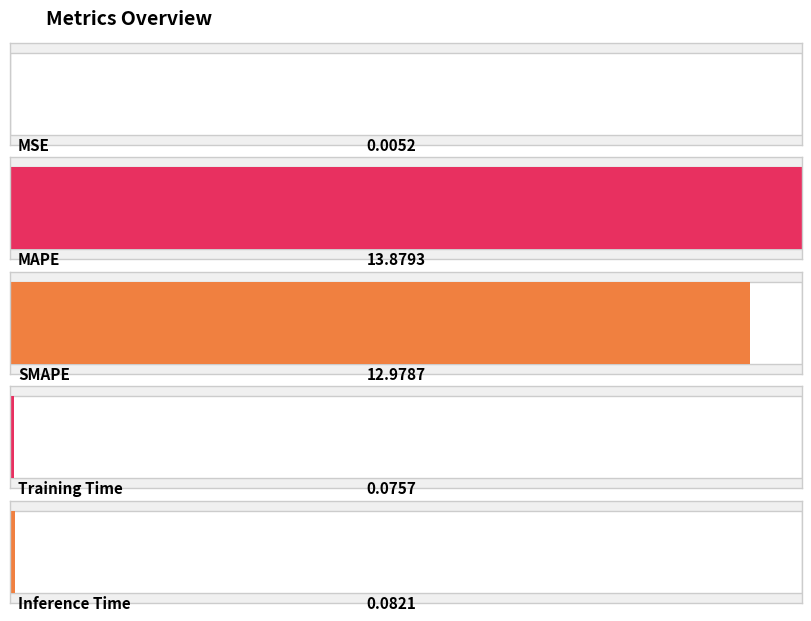

What is the difference between the maximum and minimum values?

13.9